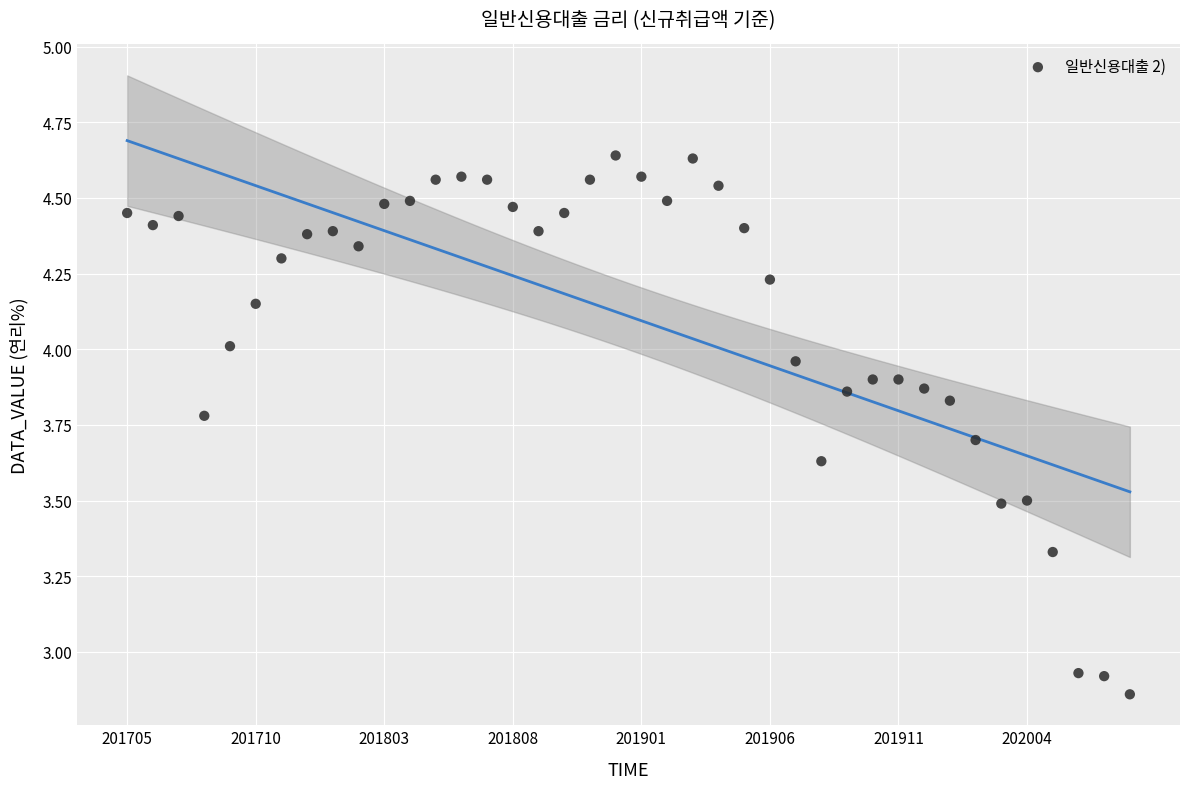

What is the range of Y values (max minus min)?

1.8